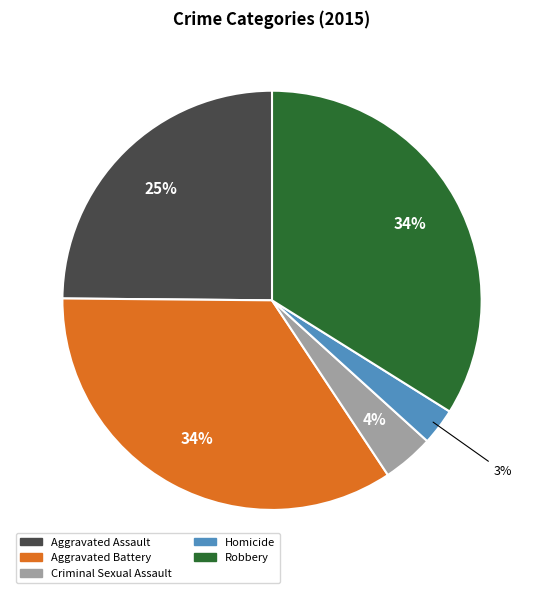

To the nearest percent, what is the combined percentage of Homicide and Criminal Sexual Assault?

7%